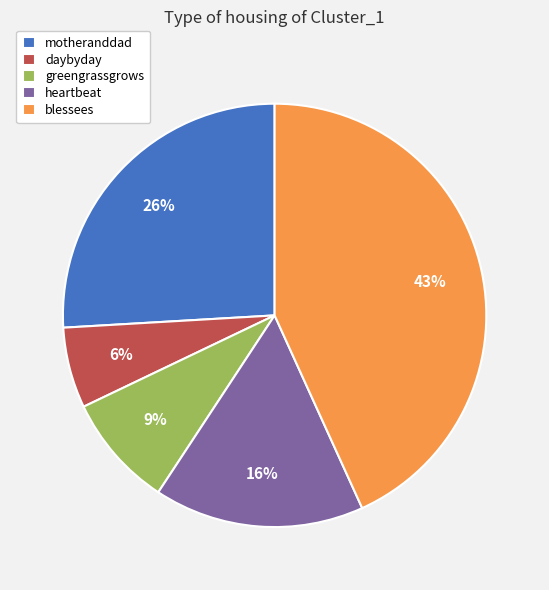

True or false: heartbeat accounts for 11% of the total.

False